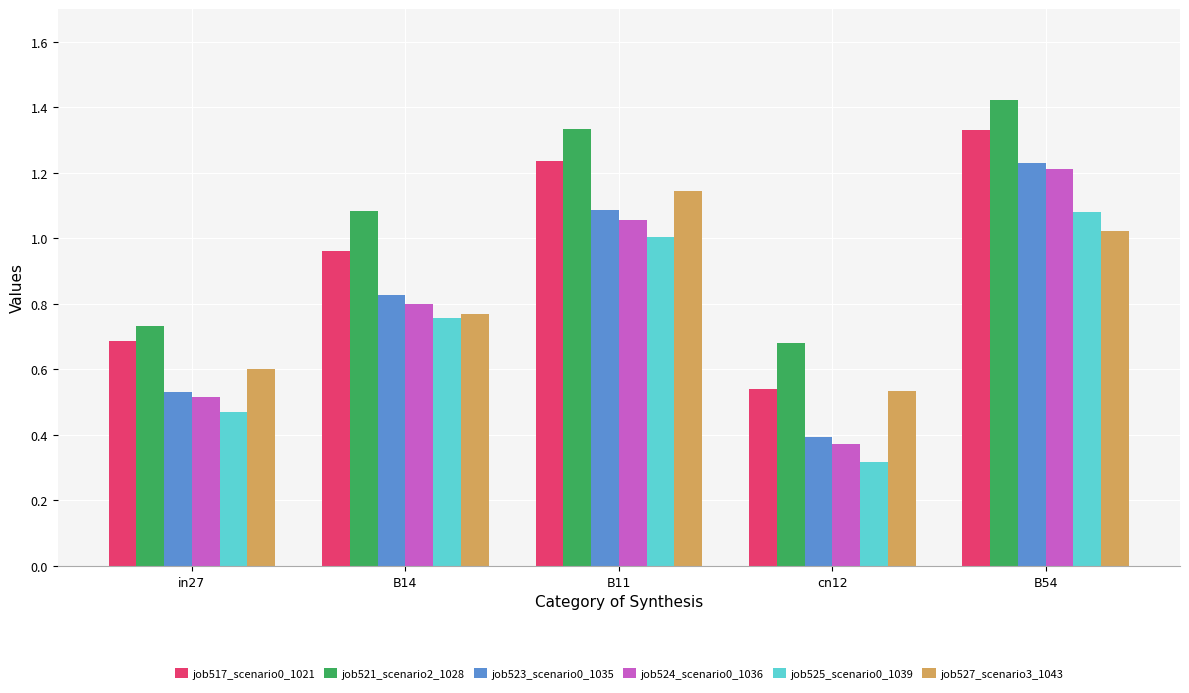

Which series changed the most between B11 and cn12?

job517_scenario0_1021